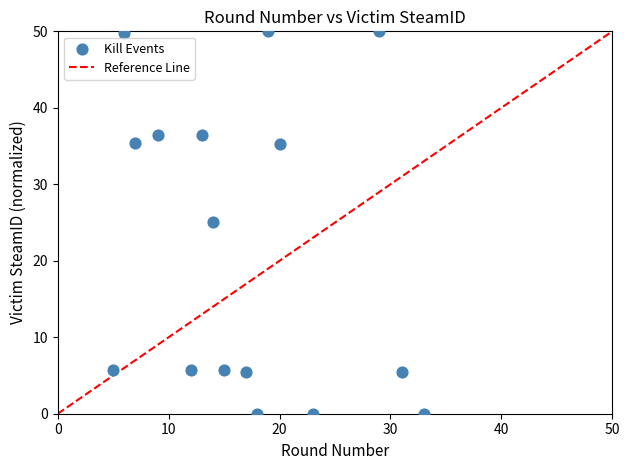

What is the range of Y values (max minus min)?

50.0